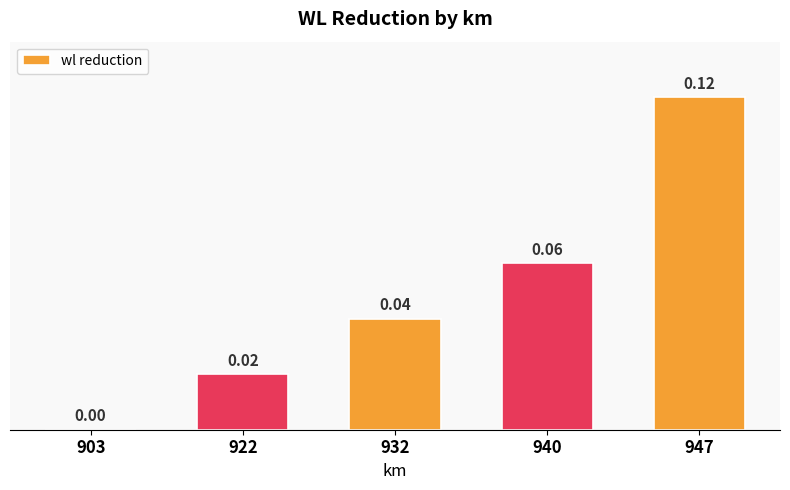

Between 922 and 903, which is larger?

922